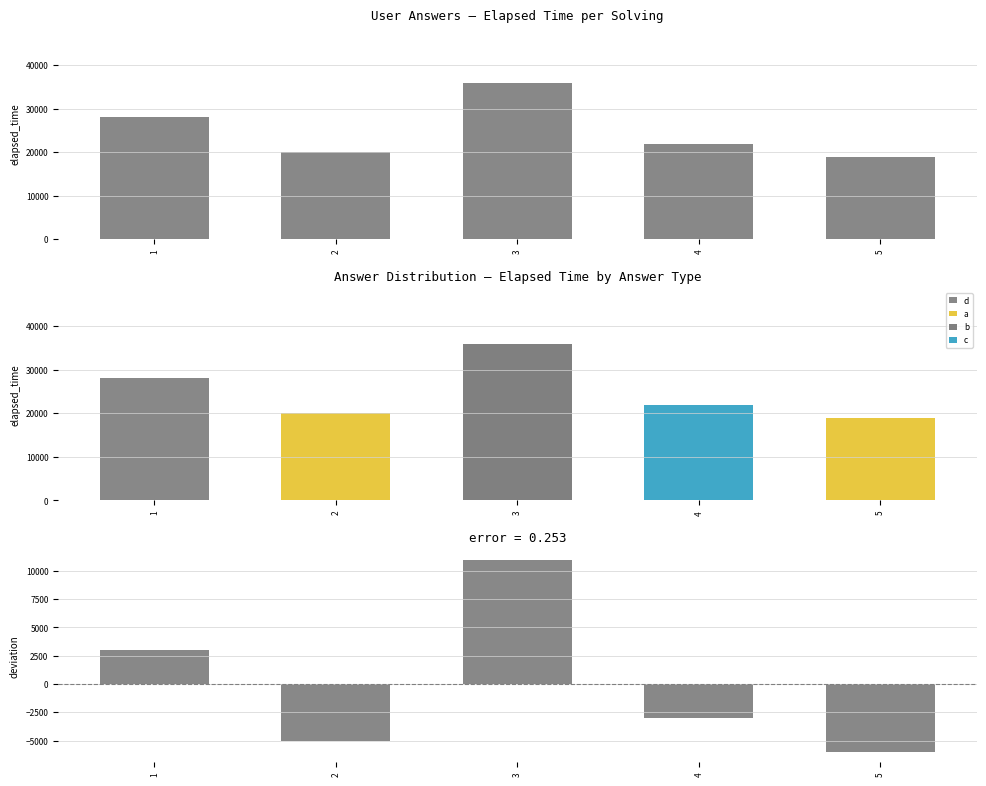

Which category has the highest value in the elapsed_time series?

3